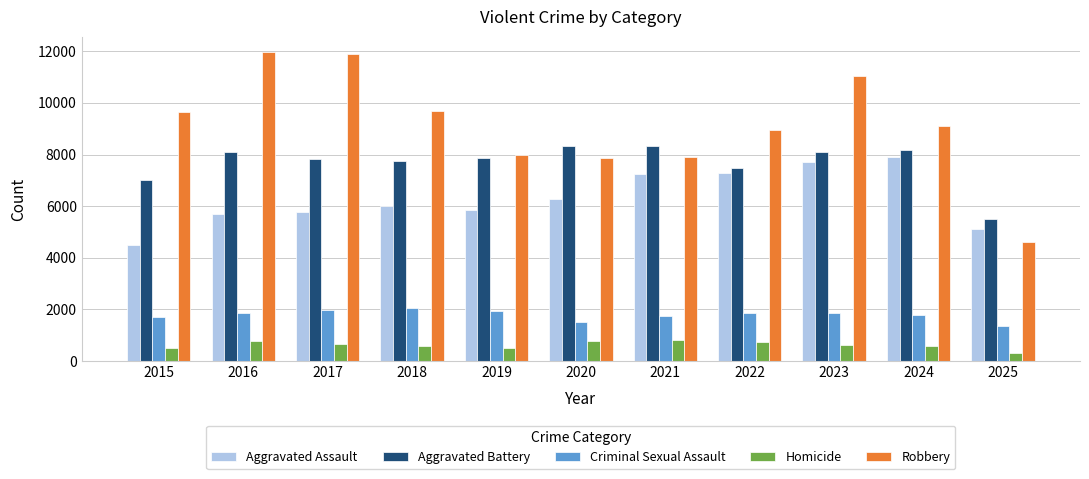

At 2019, list the series in order from largest to smallest.

Robbery, Aggravated Battery, Aggravated Assault, Criminal Sexual Assault, Homicide